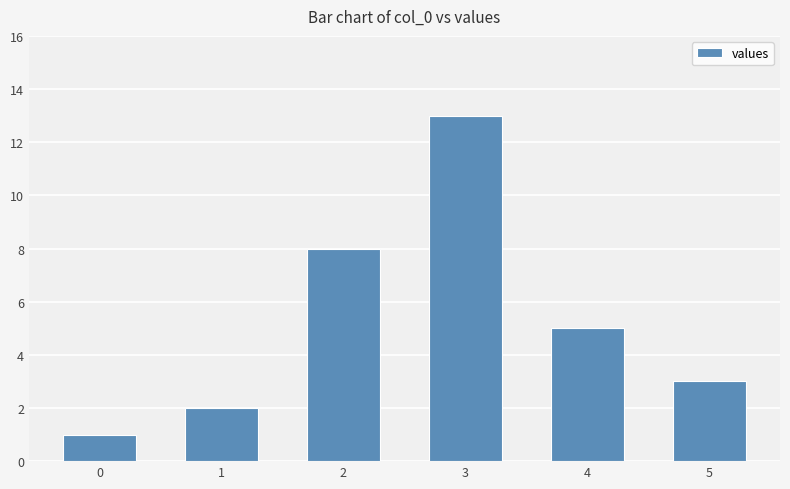

Reading left to right, what are all the values shown in this chart?

0=1	1=2	2=8	3=13	4=5	5=3